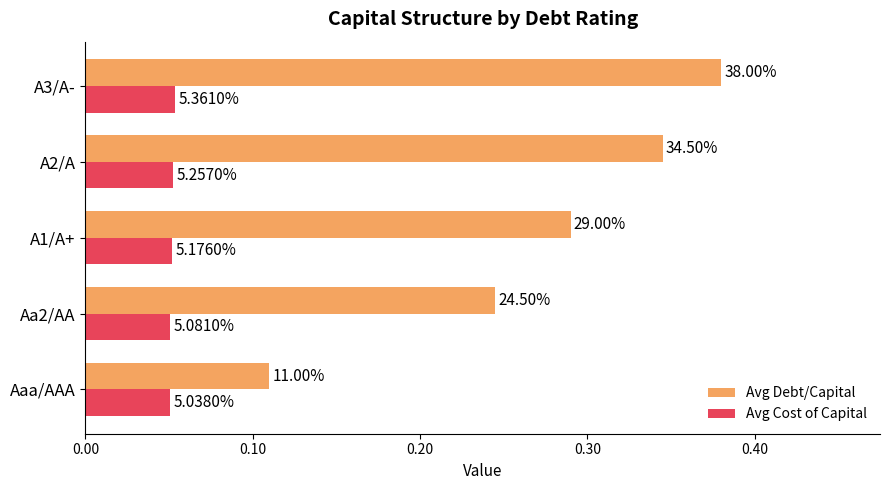

What are all the series names shown in the legend?

Avg Debt/Capital, Avg Cost of Capital